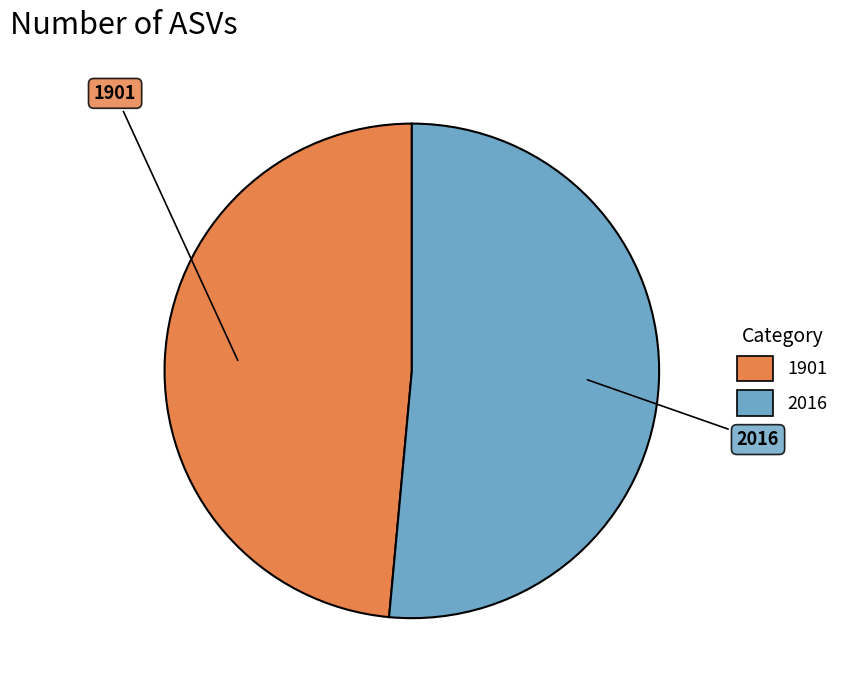

Is the sum of 2016 and 1901 greater than half?

Yes